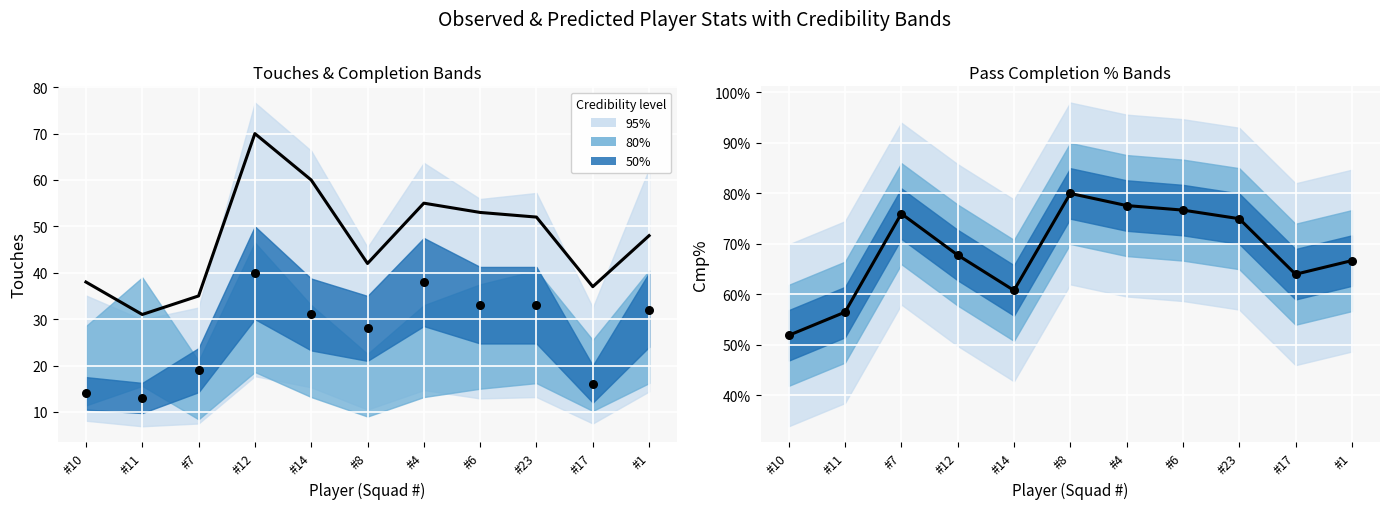

At which category is the sum across all series the highest?

#4